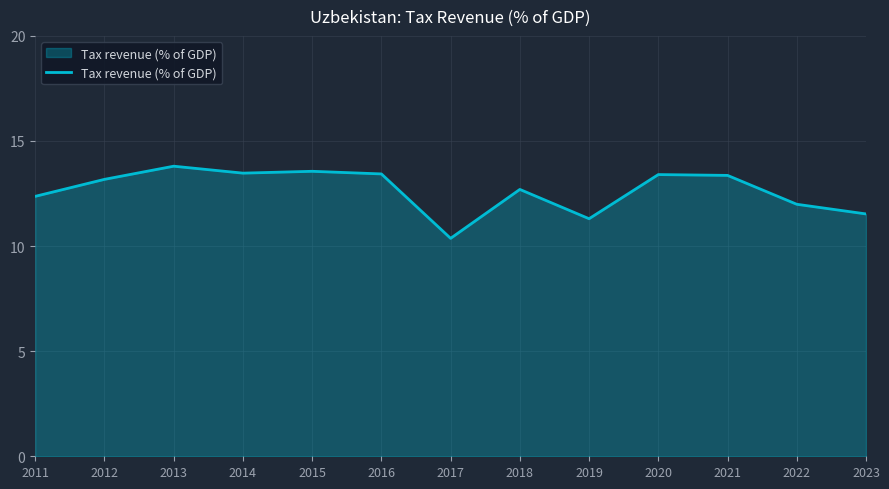

At which label does the data first exceed 13?

2012